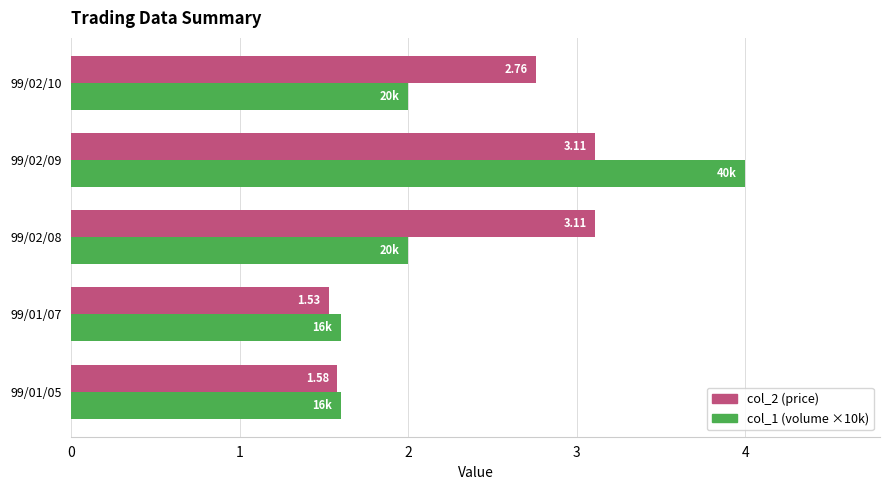

What is the spread (max minus min) of values at 99/02/09?

0.9